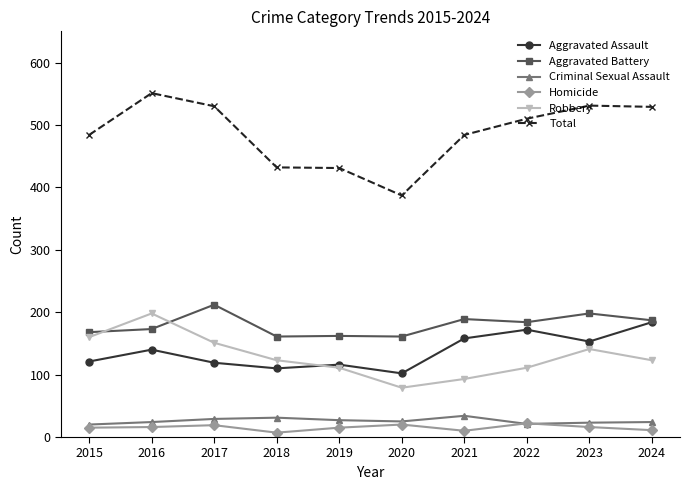

At which category is the sum across all series the highest?

2016